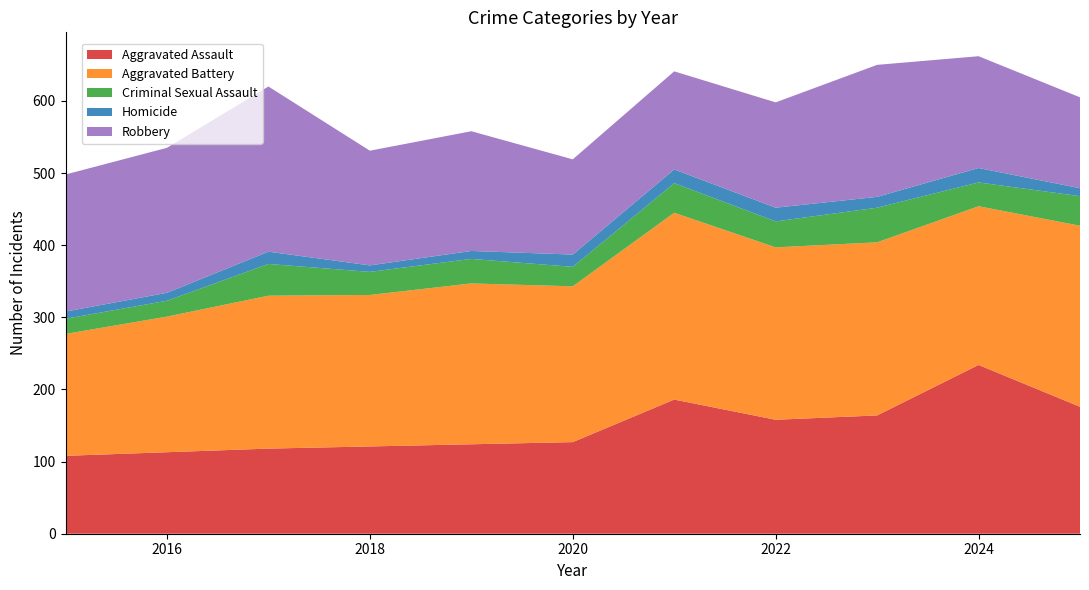

Reading left to right, list all the values displayed in this chart.

Aggravated Assault: 2015=108	2016=113	2017=118	2018=121	2019=124	2020=127	2021=186	2022=158	2023=164	2024=234	2025=176
Aggravated Battery: 2015=169	2016=188	2017=212	2018=210	2019=223	2020=216	2021=259	2022=239	2023=240	2024=220	2025=251
Criminal Sexual Assault: 2015=21	2016=22	2017=44	2018=32	2019=34	2020=27	2021=41	2022=36	2023=48	2024=33	2025=41
Homicide: 2015=10	2016=11	2017=17	2018=9	2019=11	2020=17	2021=19	2022=19	2023=15	2024=20	2025=11
Robbery: 2015=190	2016=201	2017=229	2018=159	2019=166	2020=132	2021=136	2022=146	2023=183	2024=155	2025=126